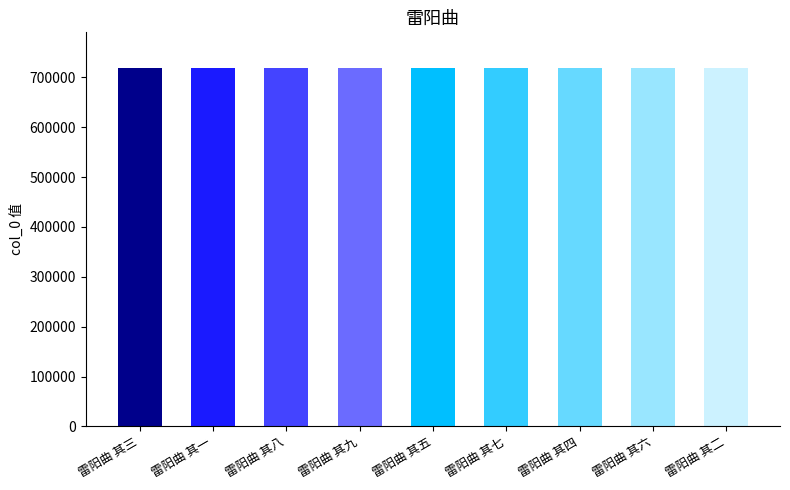

What is the maximum value shown in the chart?

718360